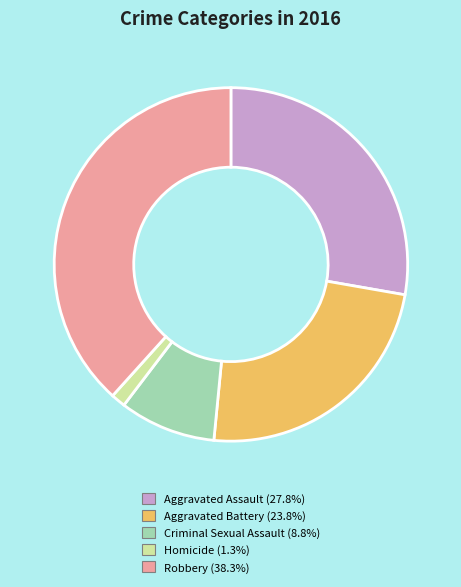

Is Aggravated Battery the majority of the pie?

No